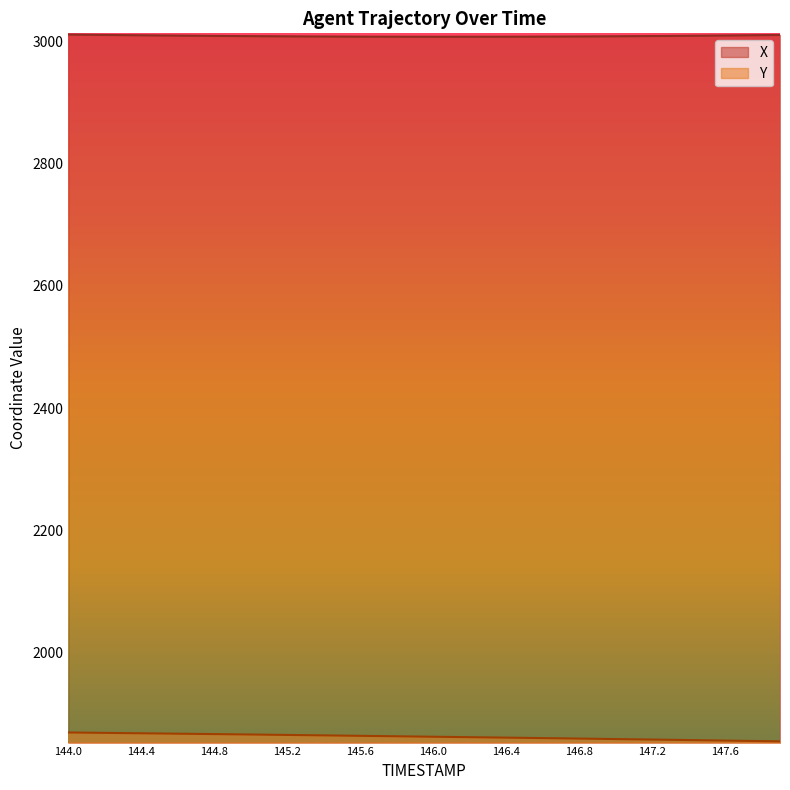

What are all the series names shown in the legend?

X, Y